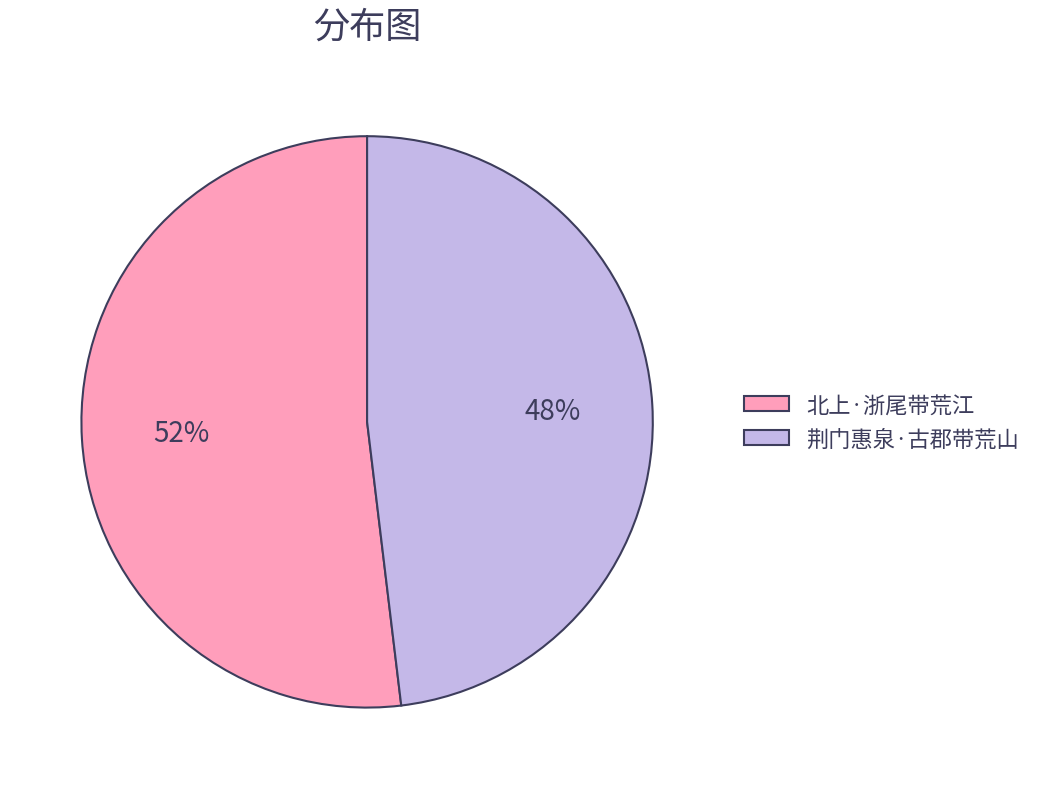

To the nearest percent, what percentage of the pie is 北上·浙尾带荒江?

52%